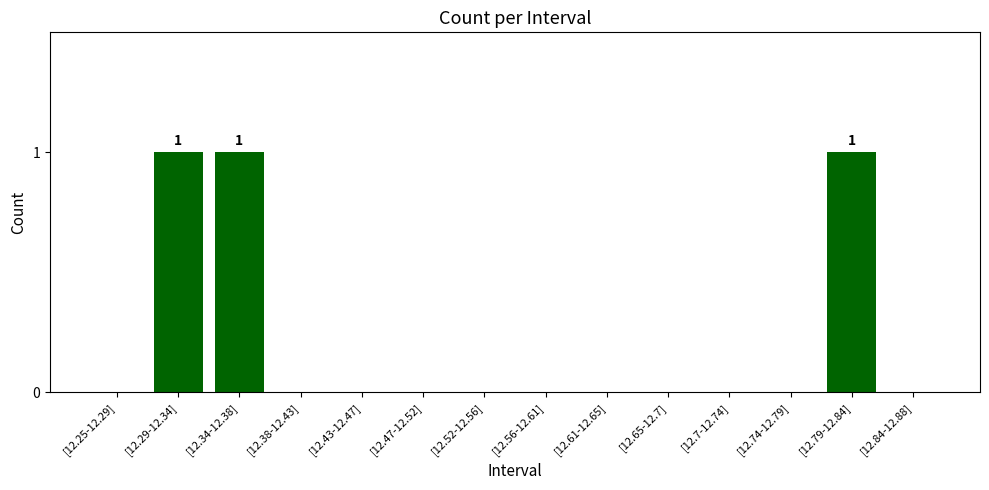

How many values are between 0 and 1?

14